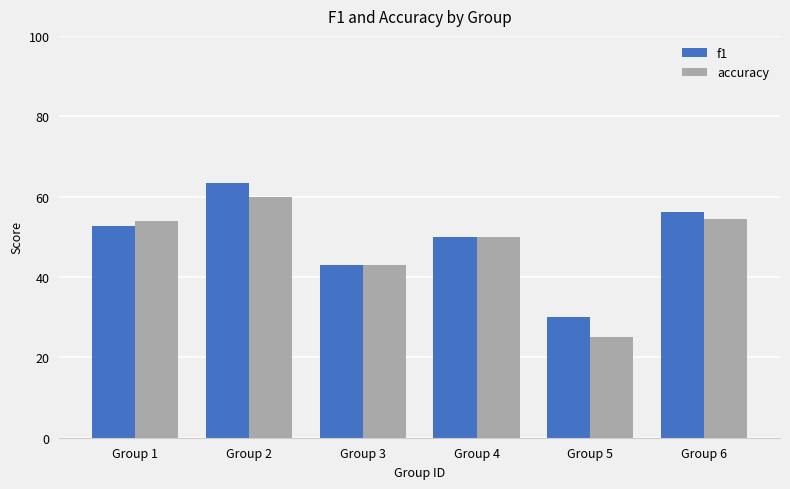

List the series in order of their peak value, highest first.

f1, accuracy